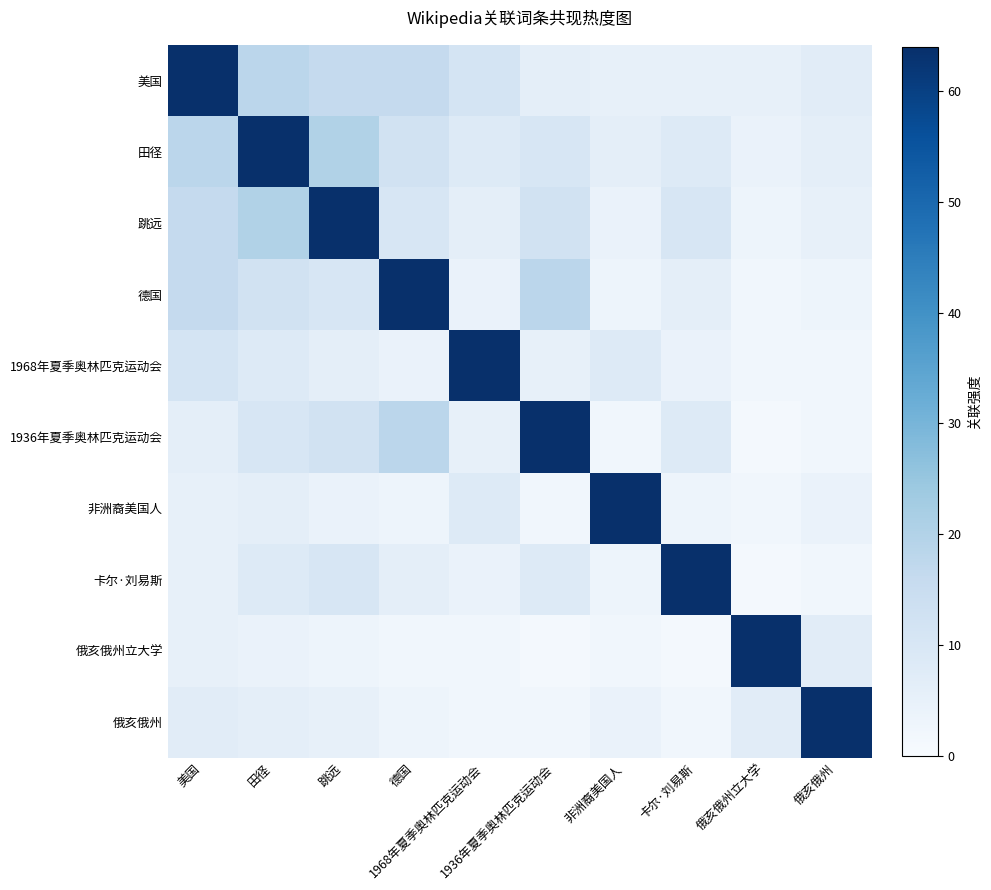

List the series in order of their peak value, highest first.

美国, 田径, 跳远, 德国, 1968年夏季奥林匹克运动会, 1936年夏季奥林匹克运动会, 非洲裔美国人, 卡尔·刘易斯, 俄亥俄州立大学, 俄亥俄州